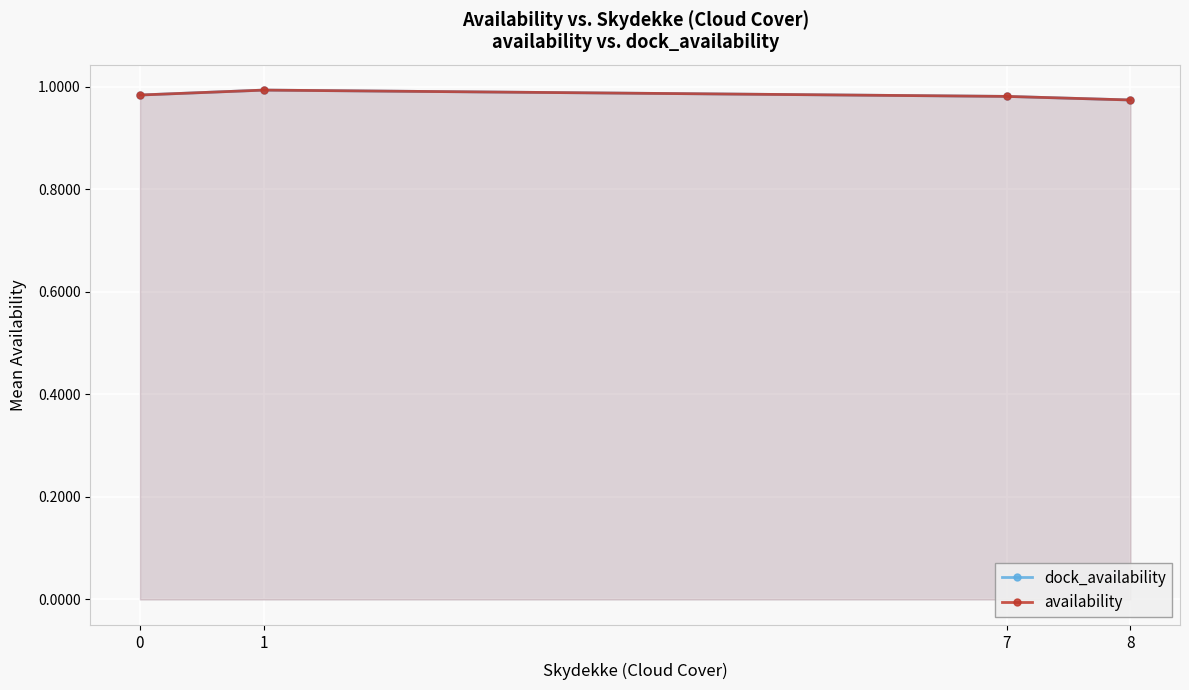

What is the value of the availability point at the 2nd from the left?

1.0